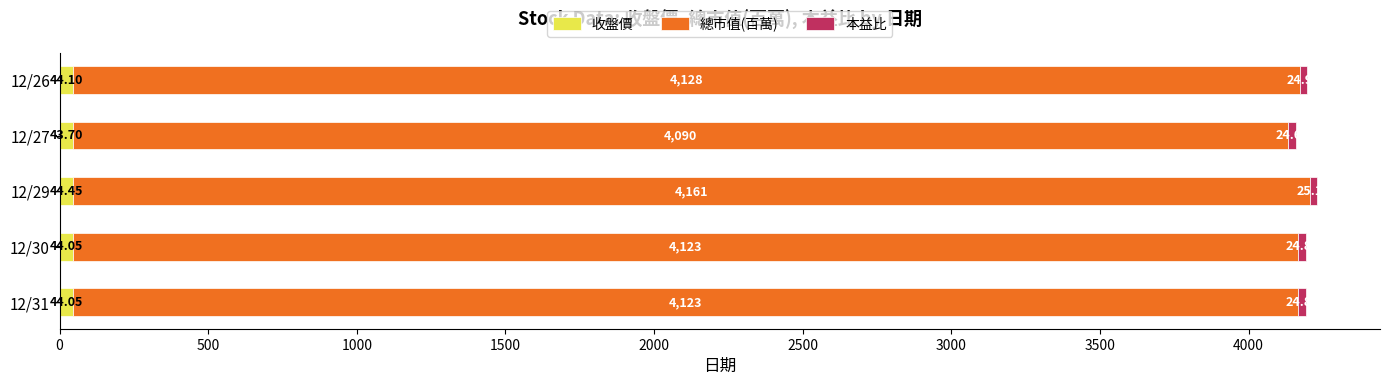

At which category is the sum across all series the highest?

12/29